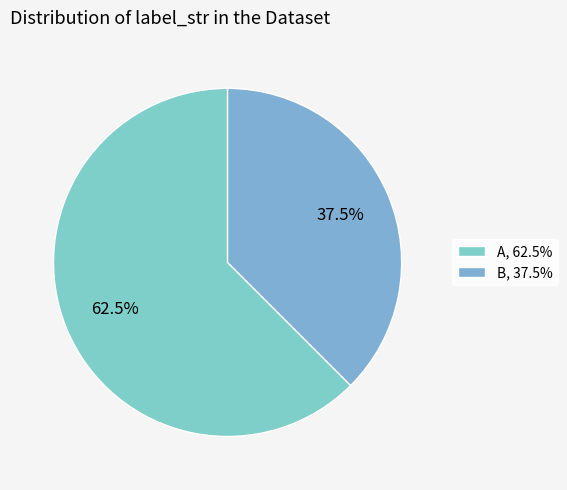

Does A account for over 50% of the chart?

Yes